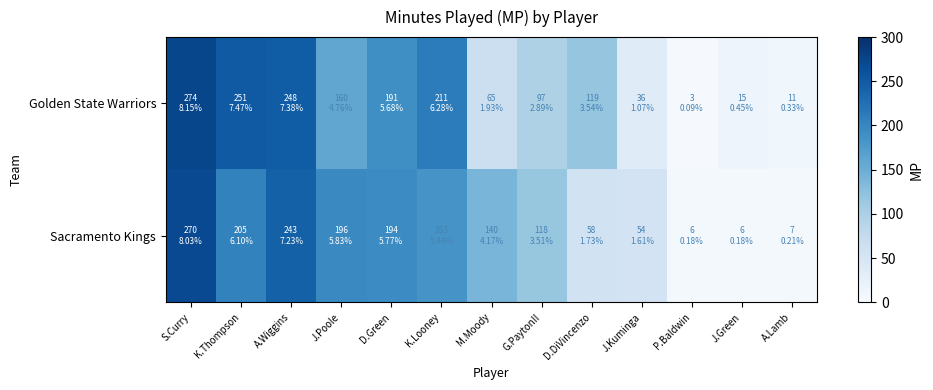

Rank the series by their maximum value, from lowest to highest.

Sacramento Kings, Golden State Warriors